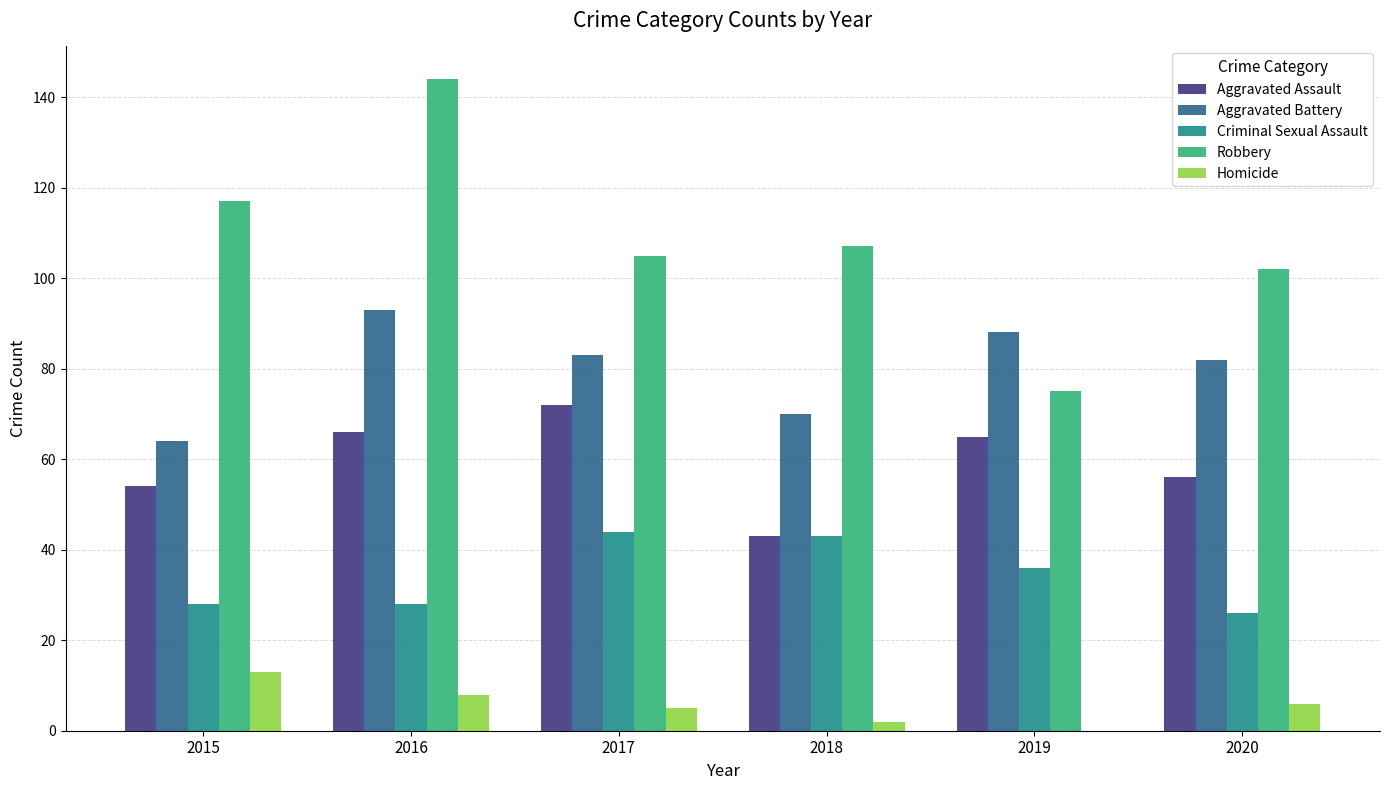

Which category has the highest value in the Homicide series?

2015